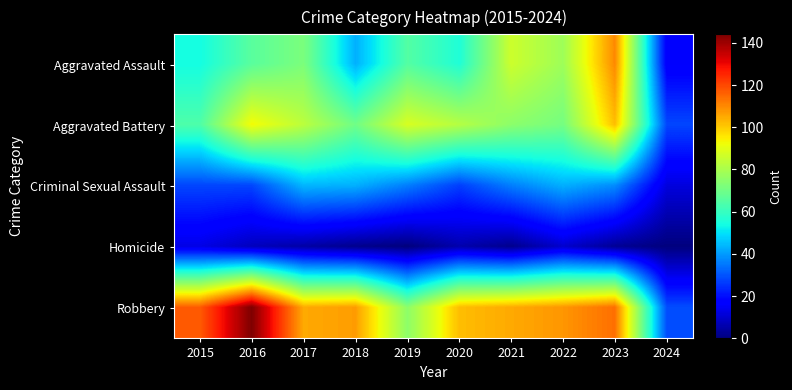

Which series changed the most between 2018 and 2021?

Aggravated Assault